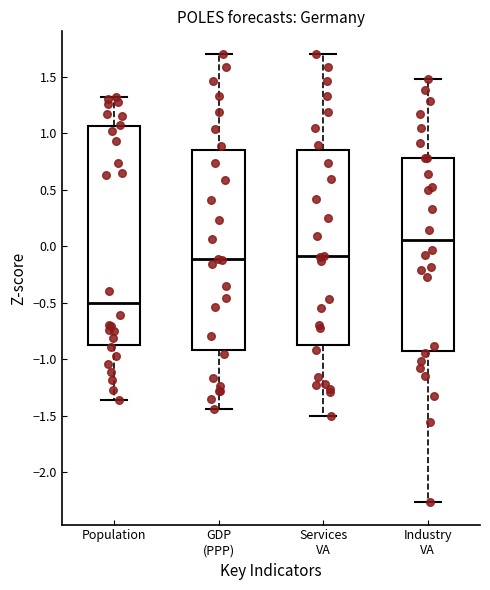

Which box's median line is the highest?

Industry VA